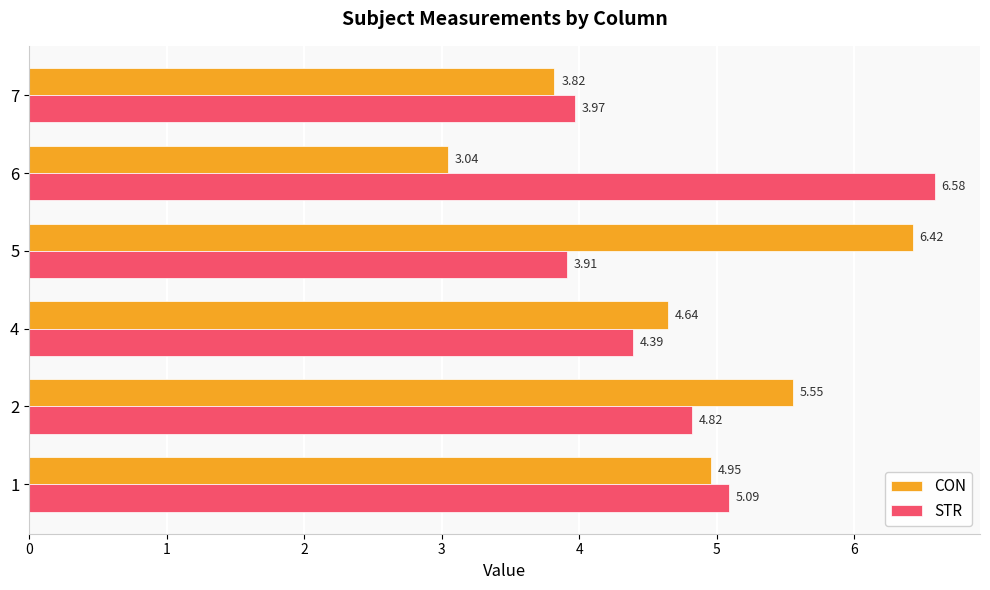

Which series changed the most between 2 and 4?

CON